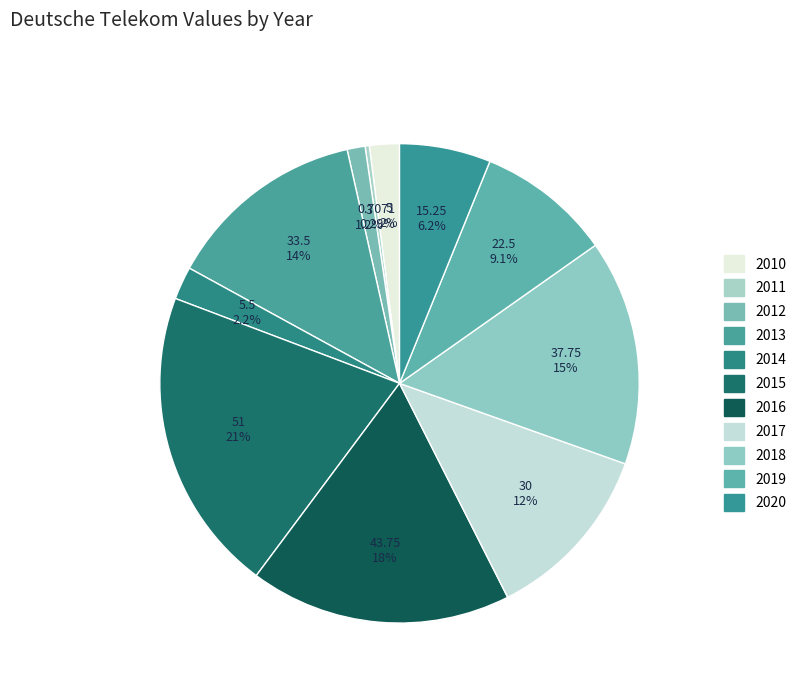

To the nearest percent, what is the difference between the 2014 and 2016 slice percentages?

15%